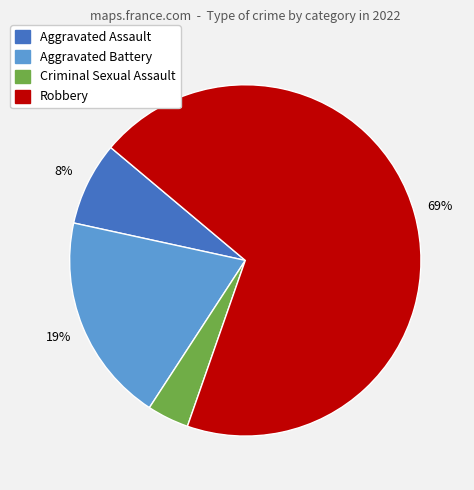

The Aggravated Battery slice represents 10% of the pie. True or false?

False